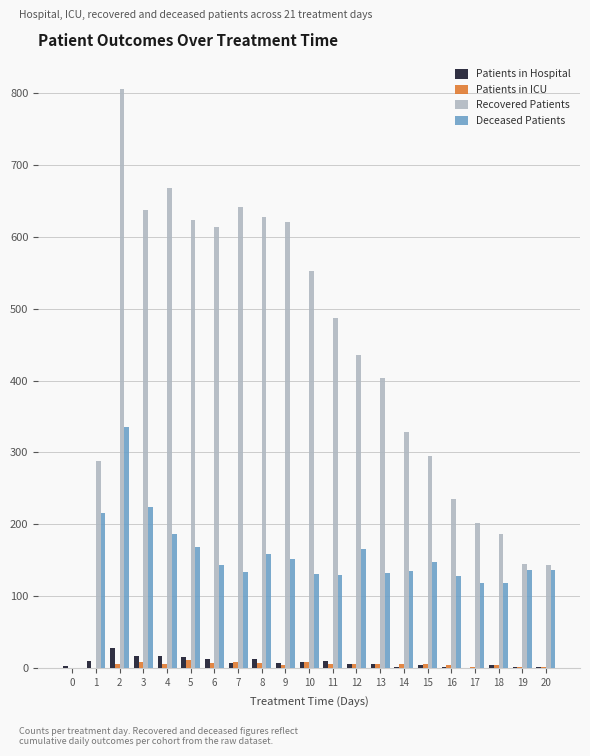

The Patients in Hospital series shows 3 at 0. True or false?

True